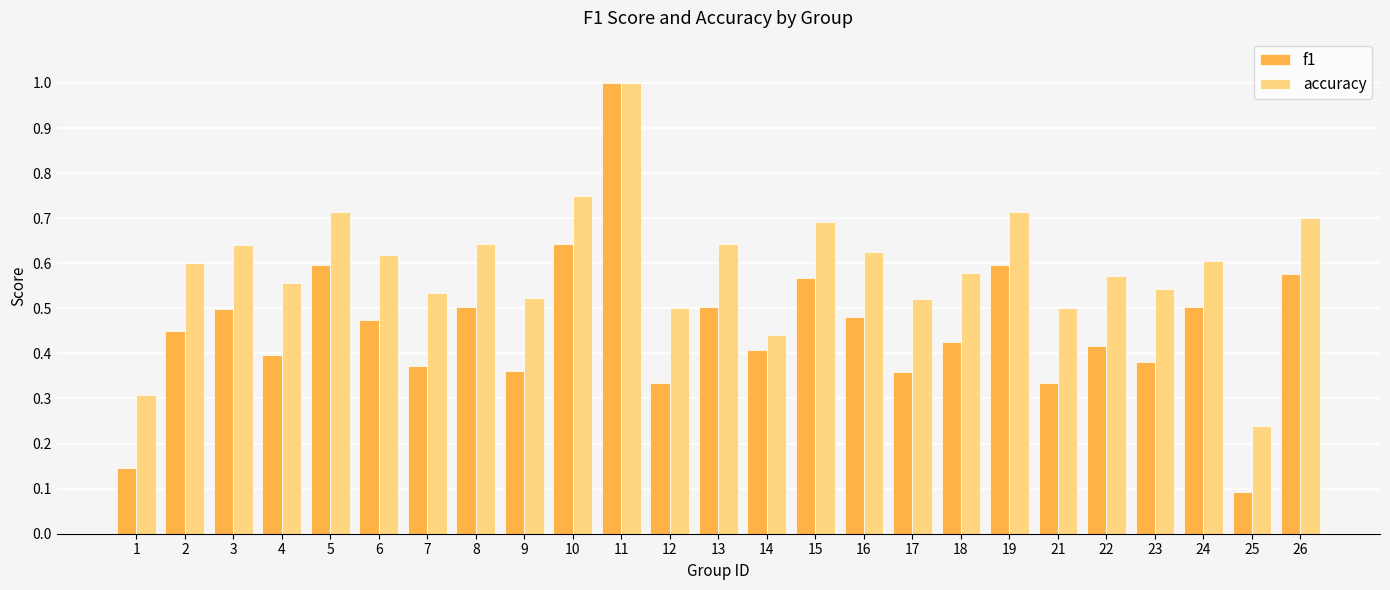

What are all the series names shown in the legend?

f1, accuracy